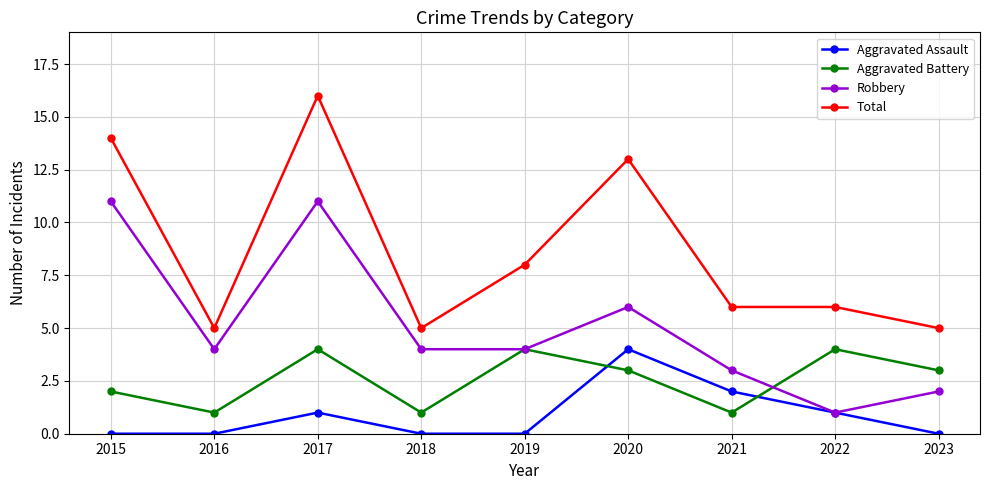

List the series in order of their overall mean, lowest first.

Aggravated Assault, Aggravated Battery, Robbery, Total